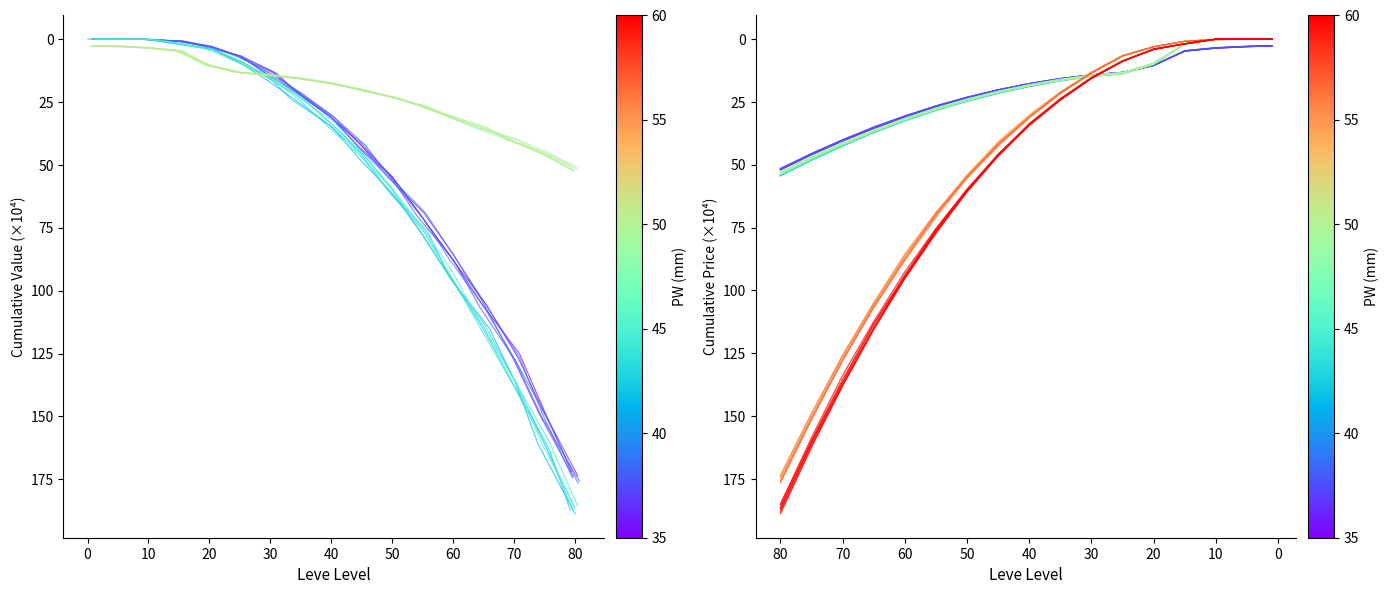

Does the chart have visible grid lines?

No